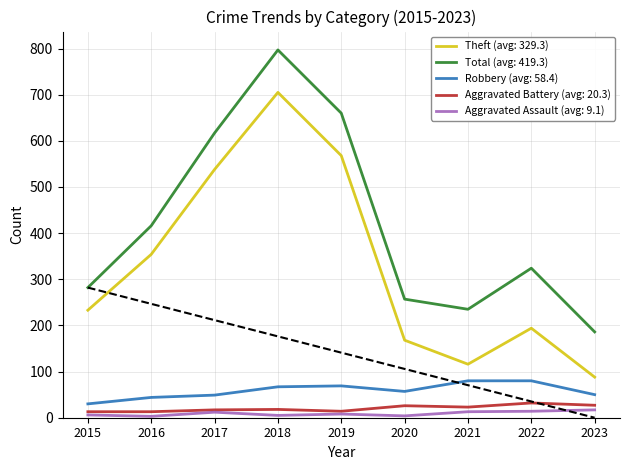

True or false: Aggravated Battery has more than 2 points higher than both neighbors.

True